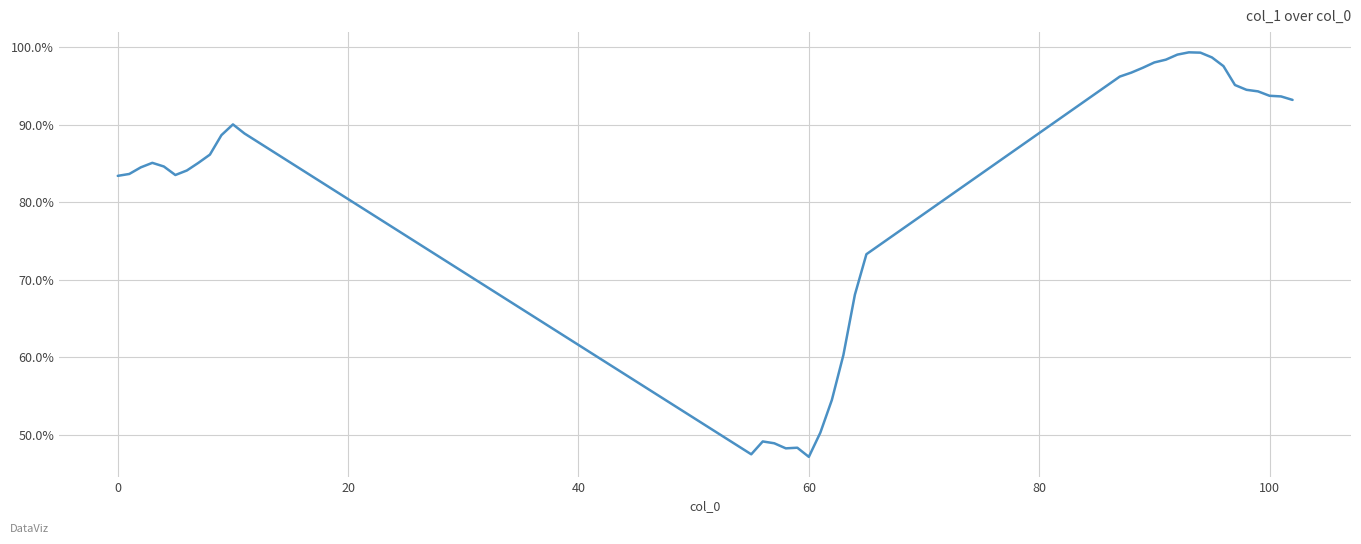

What is the greatest value displayed?

99.3